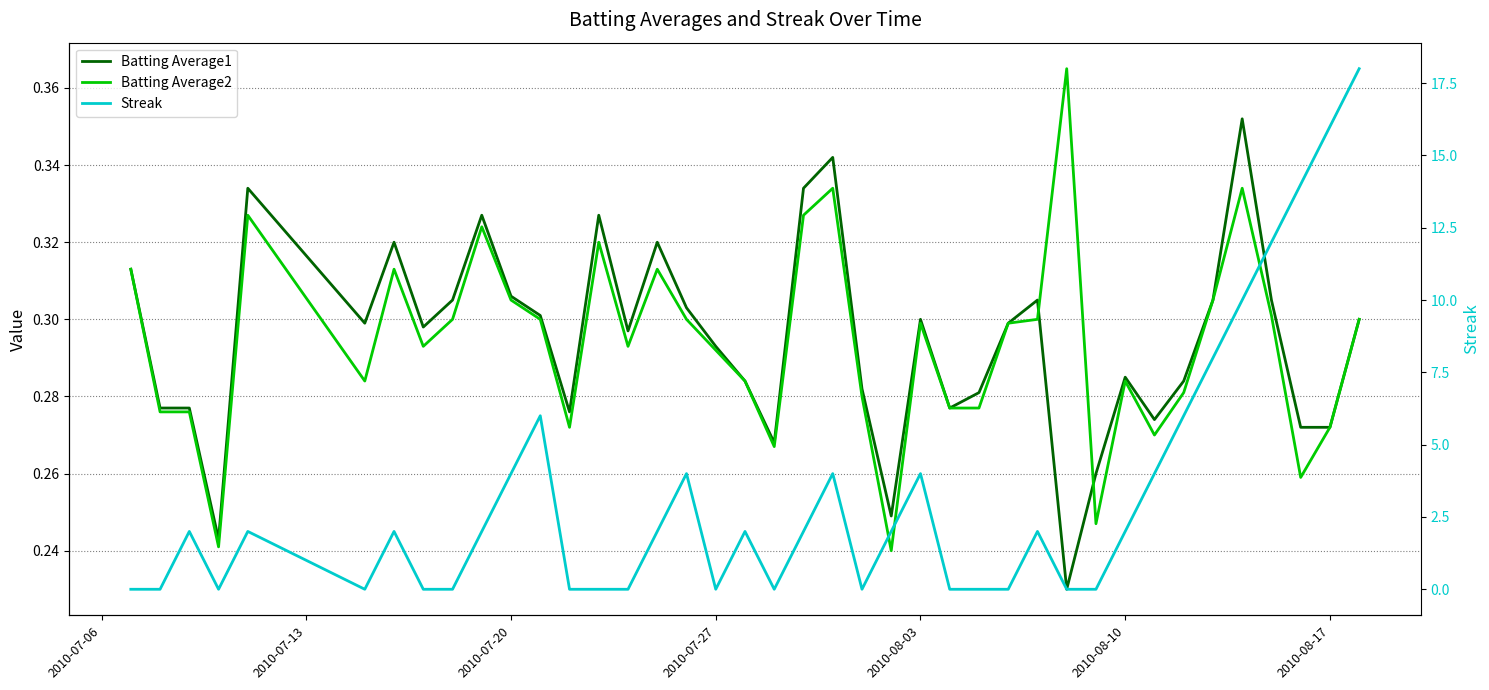

At how many categories does at least one series exceed 5?

8